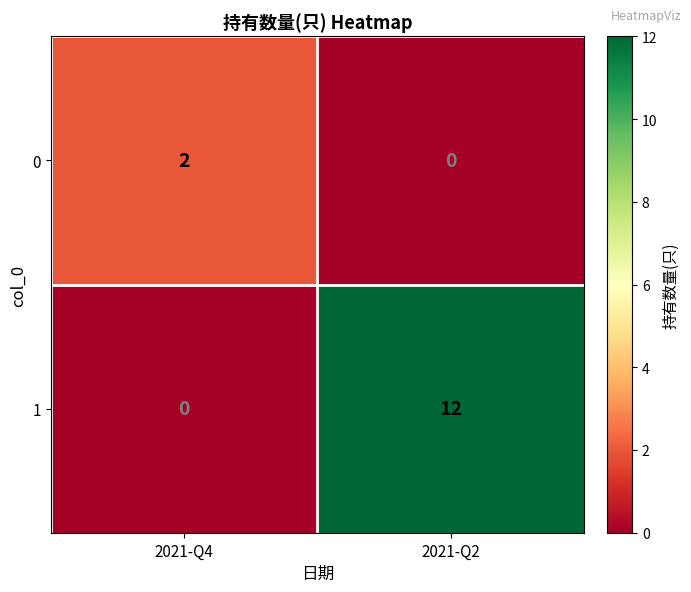

What is the total value across all series at 2021-Q2?

12